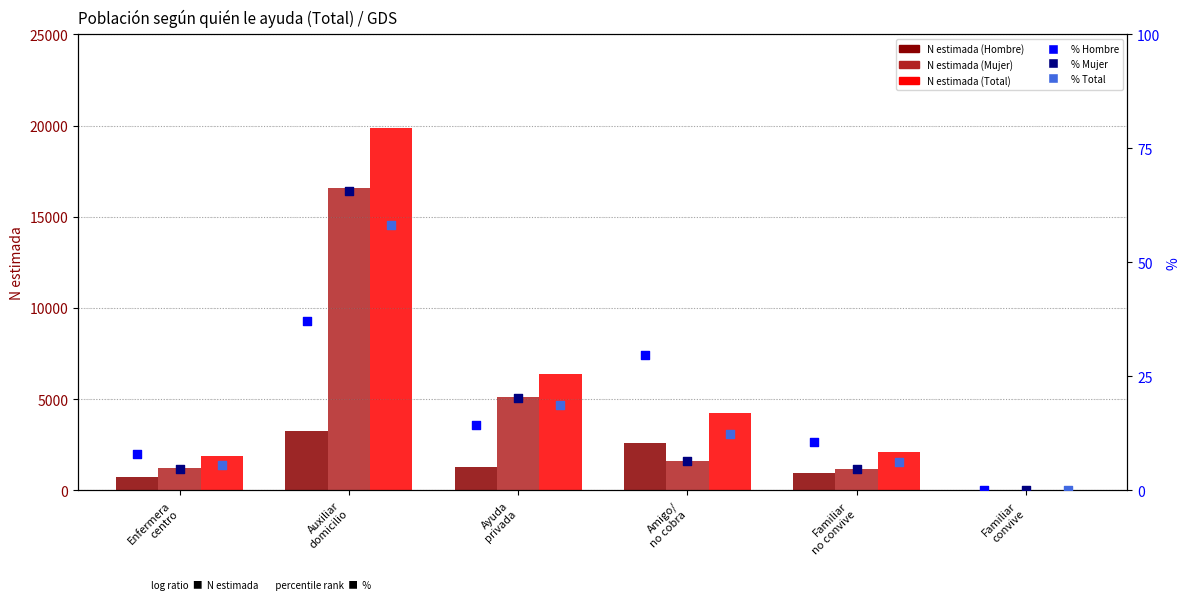

Which series contains the lowest Y value?

Hombre (N estimada)